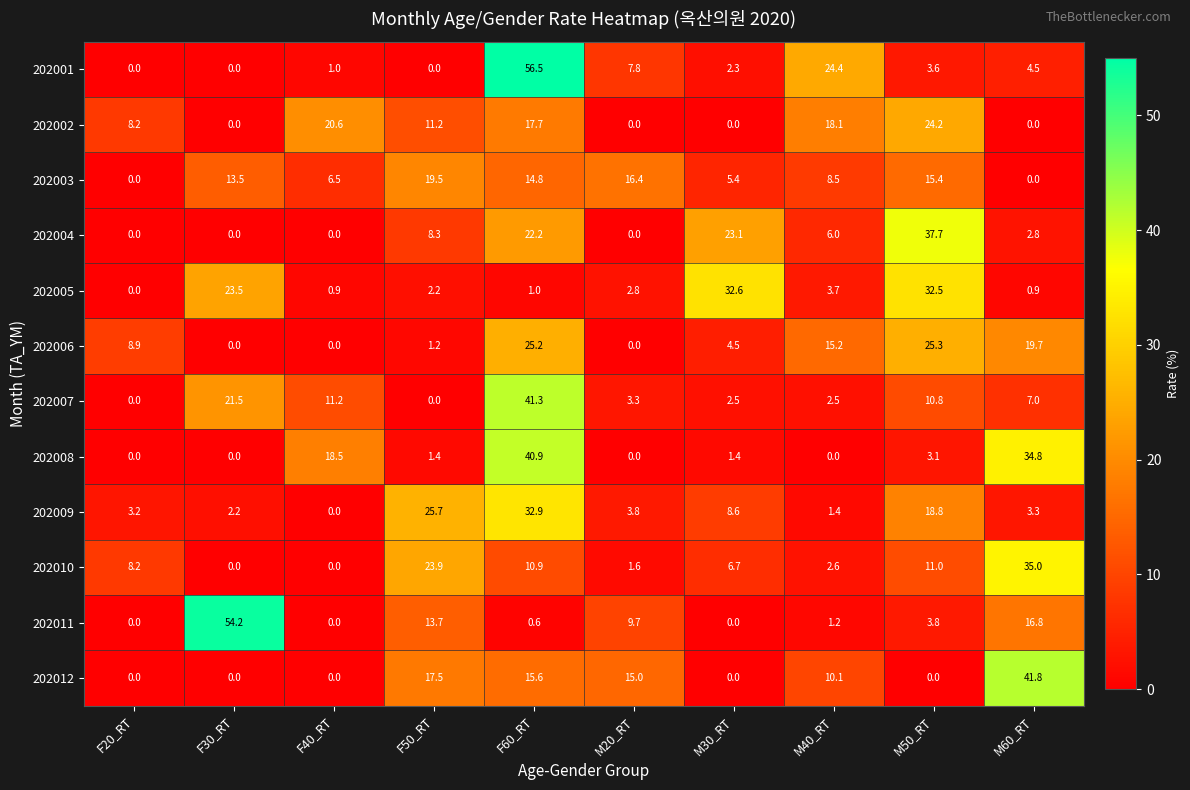

What is the sum of the 202012 values at M40_RT and F50_RT?

27.6